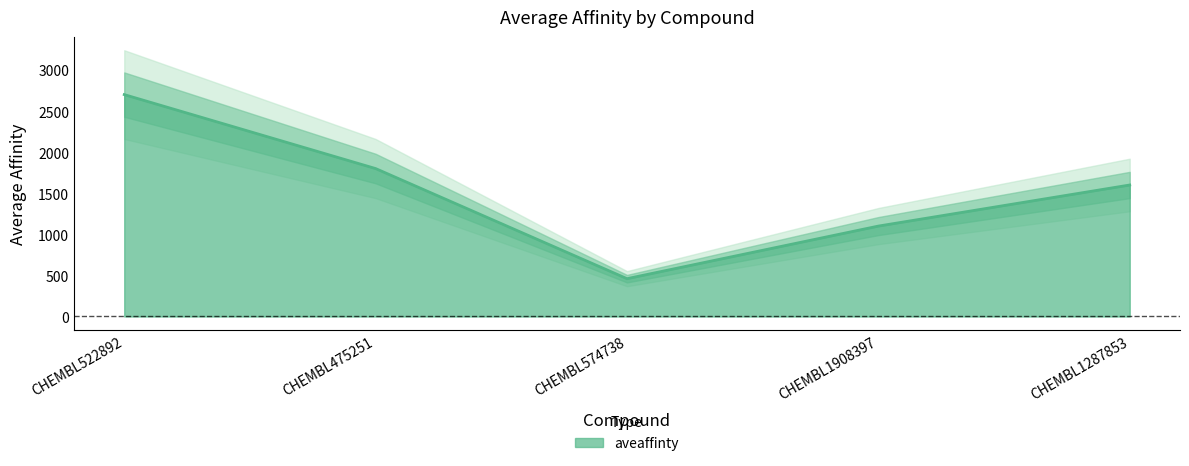

Does the chart display data point markers on the line(s)?

No